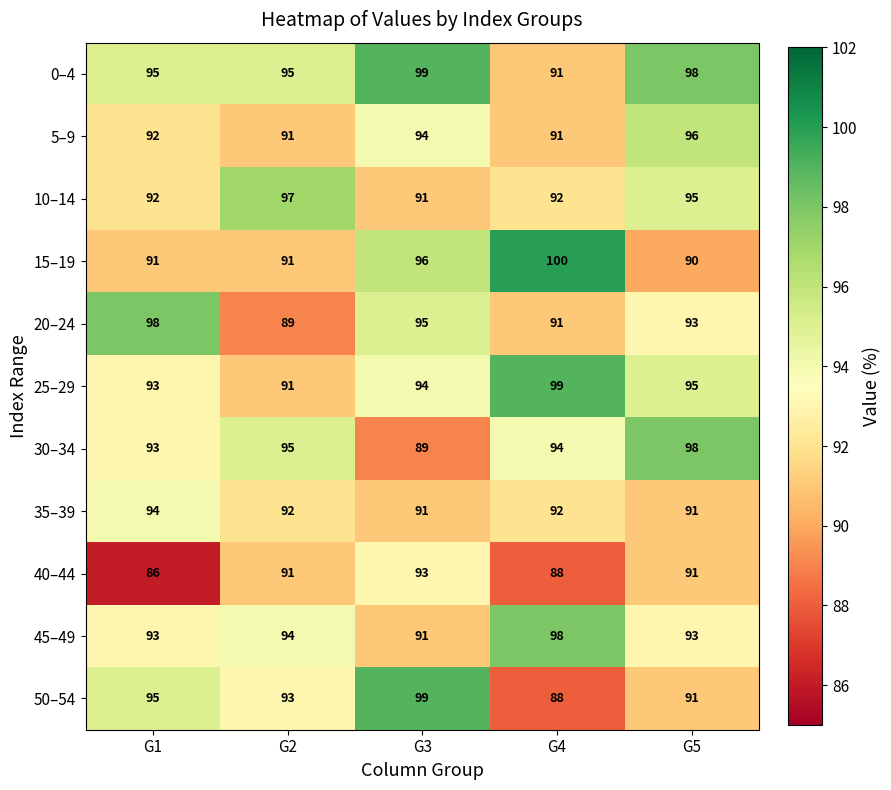

The value of 20–24 at G1 is 98. True or false?

True